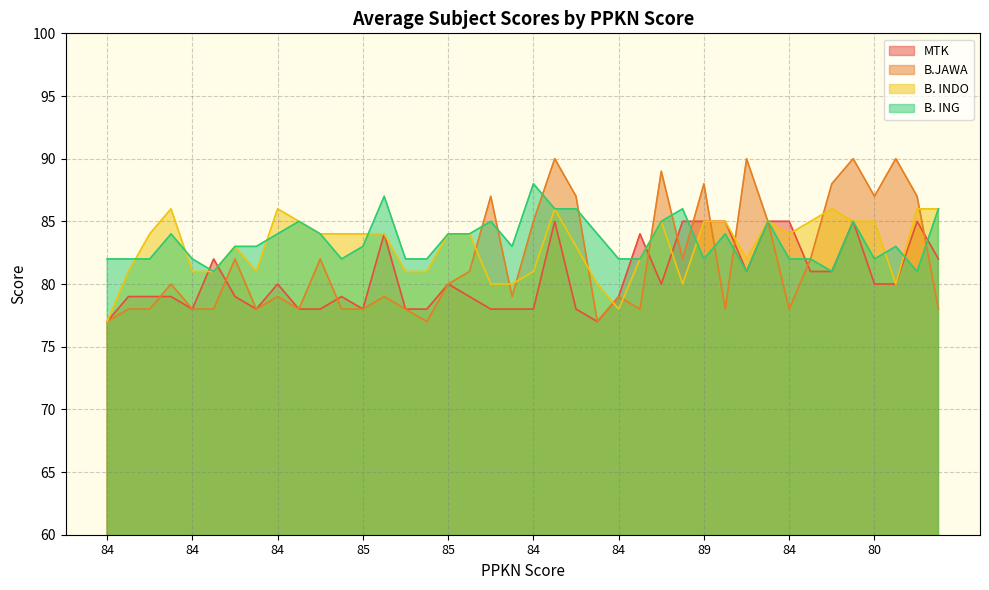

How many series are shown in this chart?

4